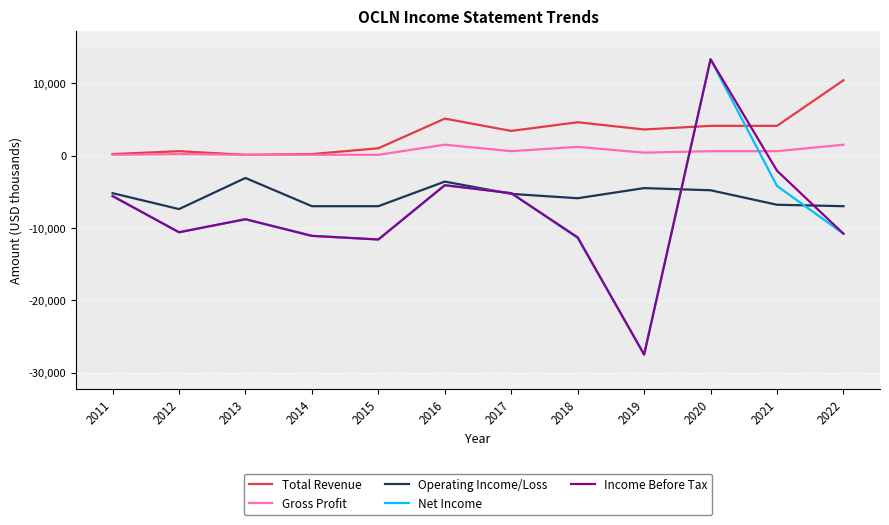

What is the total value across all series at 2013?

-20500